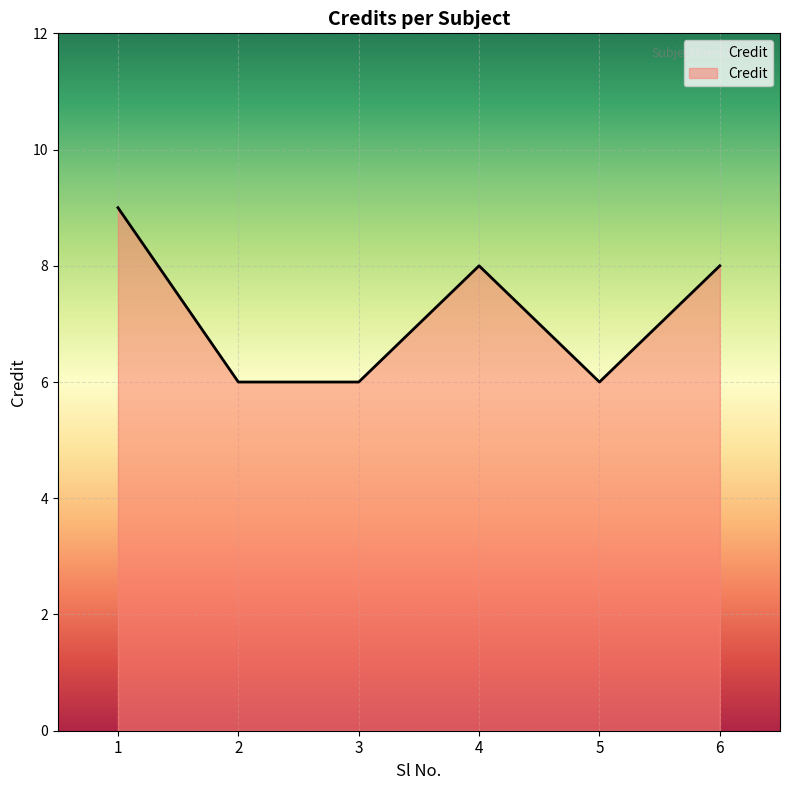

Count the number of categories in the chart.

6